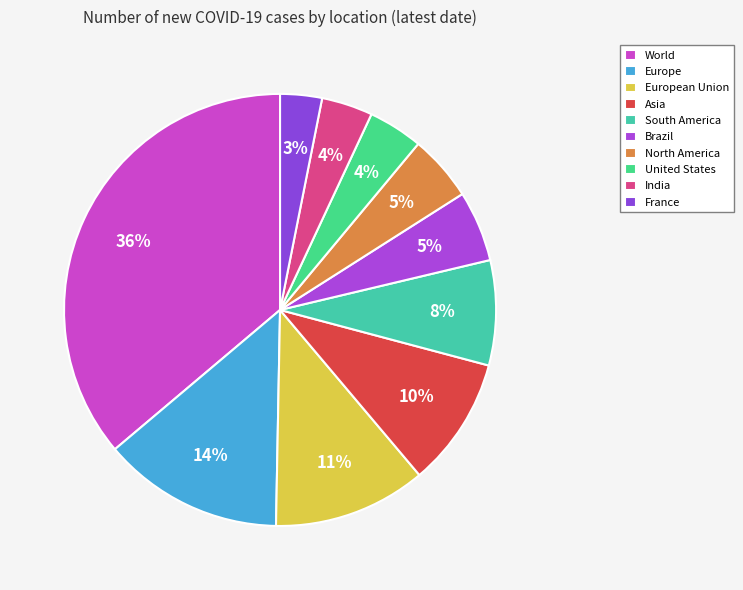

Is it true that Europe is 4% of the pie?

False